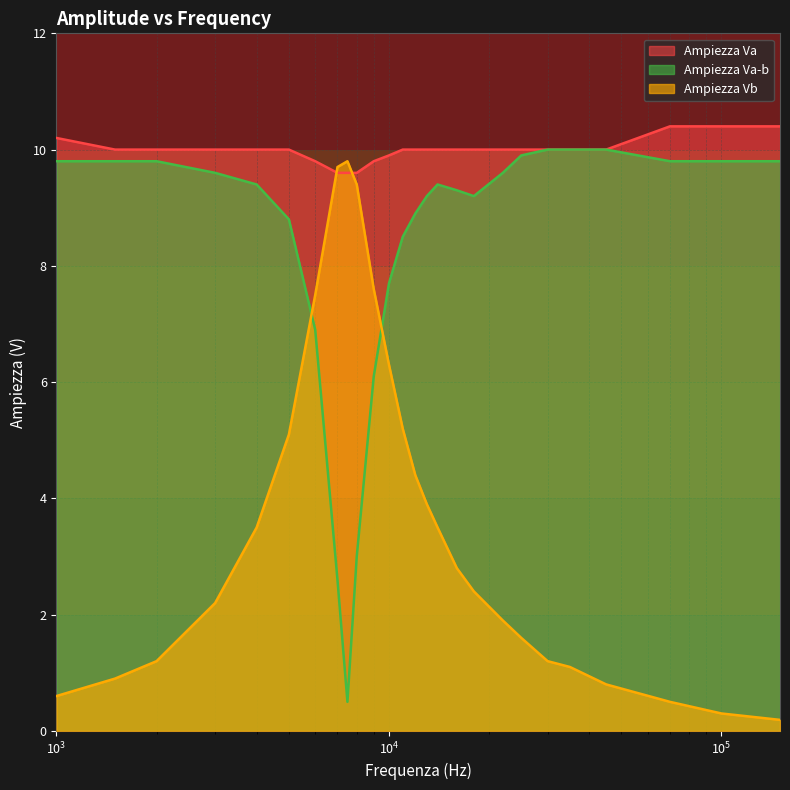

Where is Ampiezza Va-b nearest to the value 5?

9000